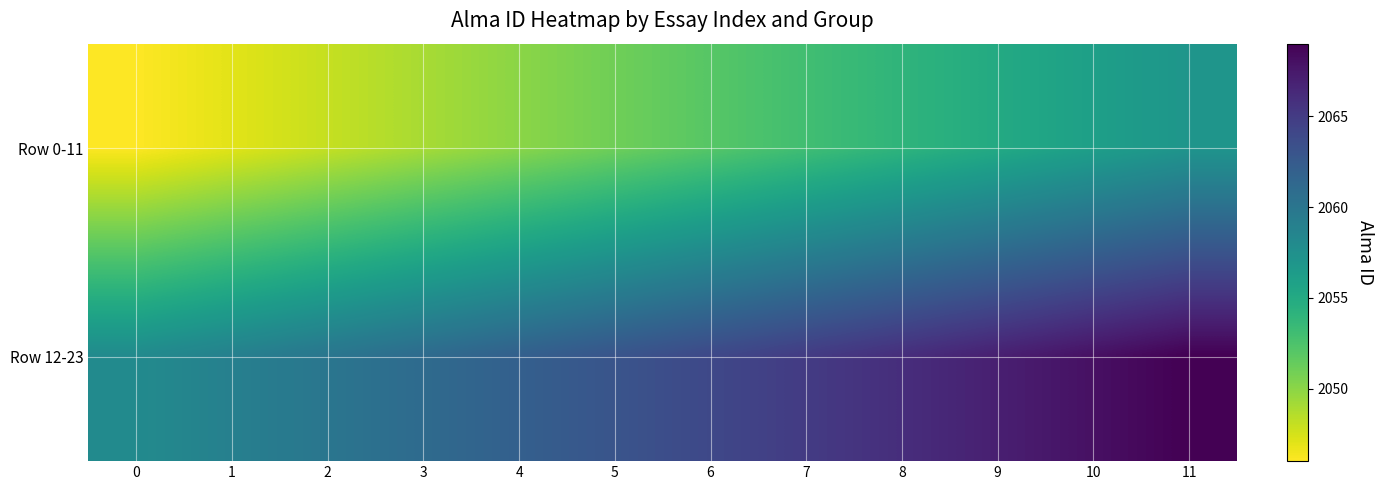

Reading left to right, transcribe all the data shown in this chart.

Row 0-11: 0=2046	1=2047	2=2048	3=2049	4=2050	5=2051	6=2052	7=2053	8=2054	9=2055	10=2056	11=2057
Row 12-23: 0=2058	1=2059	2=2060	3=2061	4=2062	5=2063	6=2064	7=2065	8=2066	9=2067	10=2068	11=2069